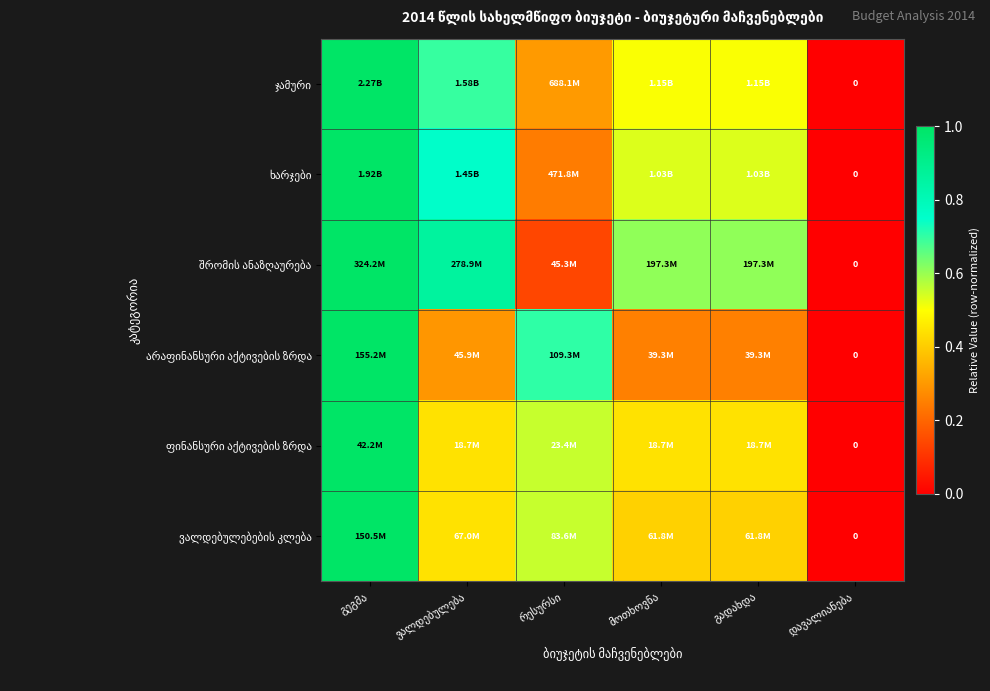

At ვალდებულება, list the series in order from smallest to largest.

არაფინანსური აქტივების ზრდა, ფინანსური აქტივების ზრდა, ვალდებულებების კლება, ჯამური, ხარჯები, შრომის ანაზღაურება